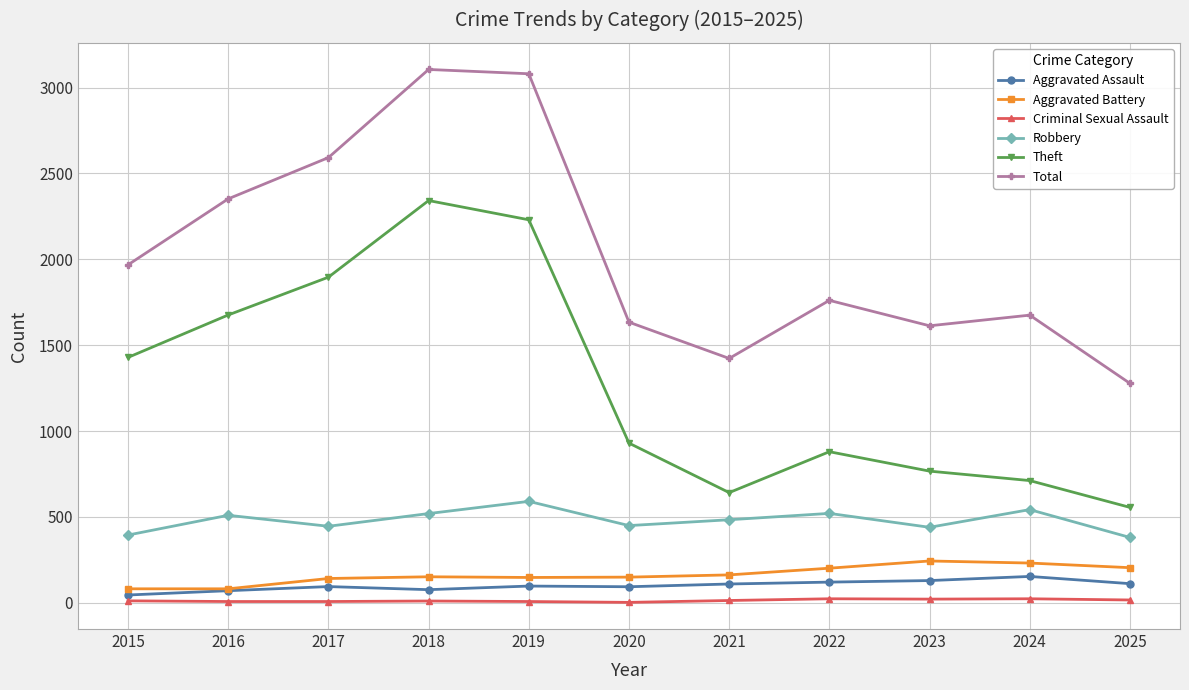

True or false: Robbery has a value of 769 at 2017.

False